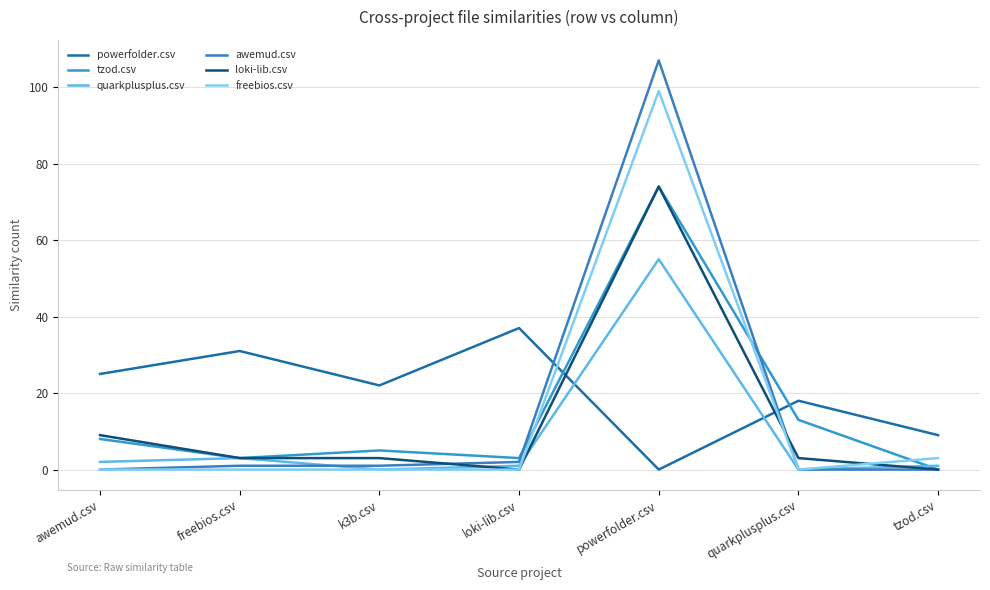

What is the total value across all series at powerfolder.csv?

409